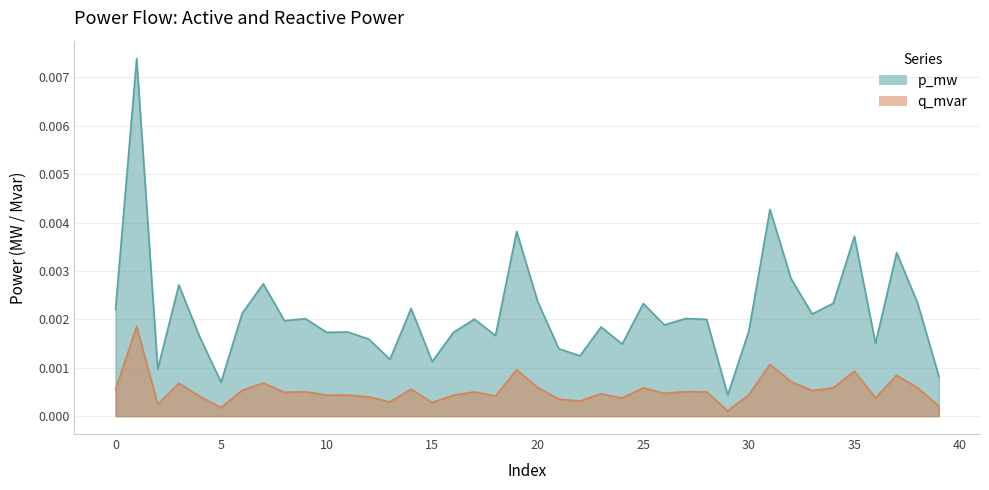

At which category is the sum across all series the highest?

1